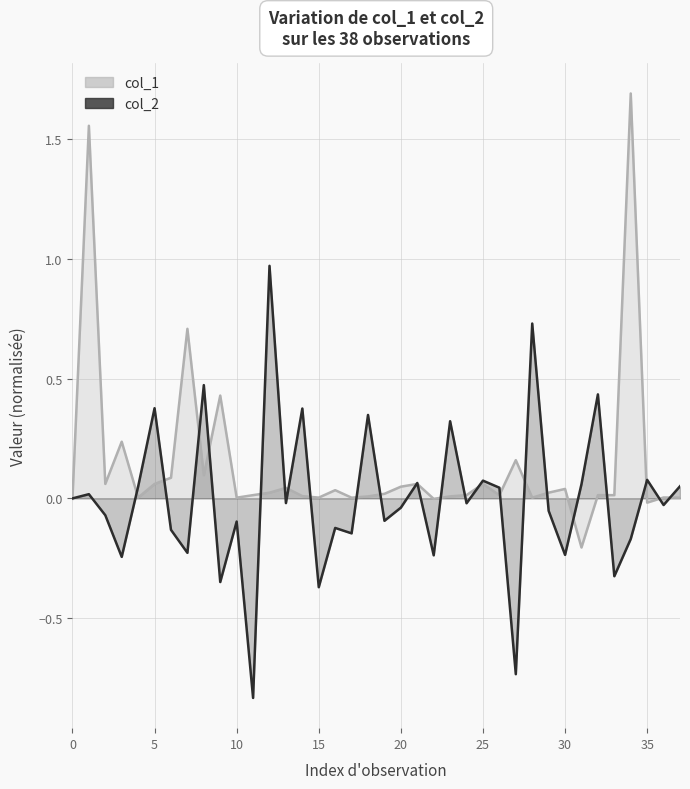

True or false: col_1 and col_2 intersect in this chart.

True